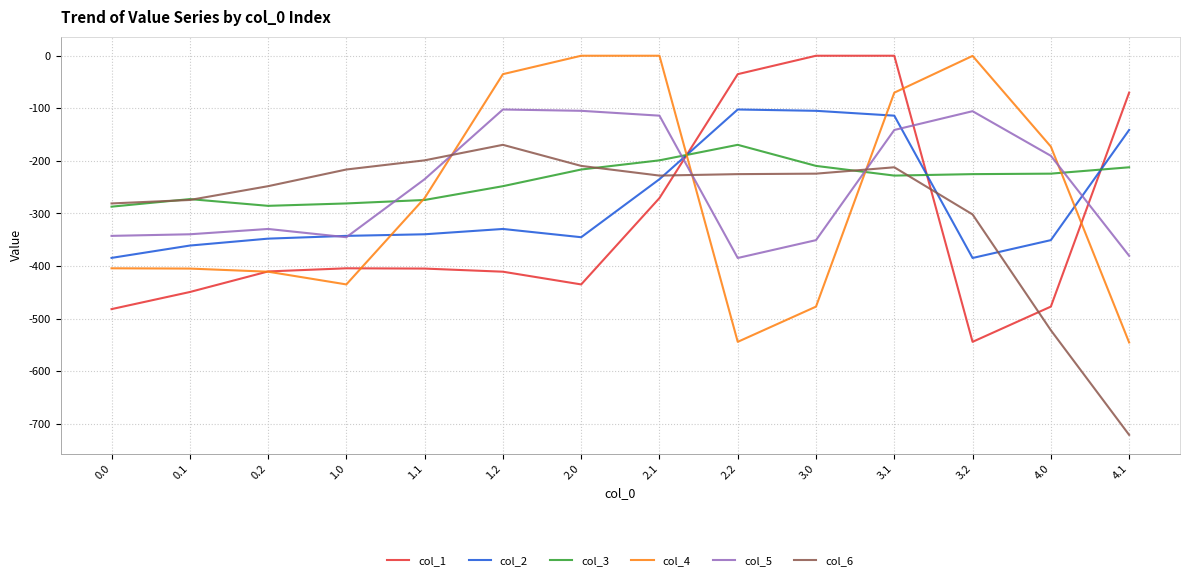

Which series has the largest total across all categories?

col_3